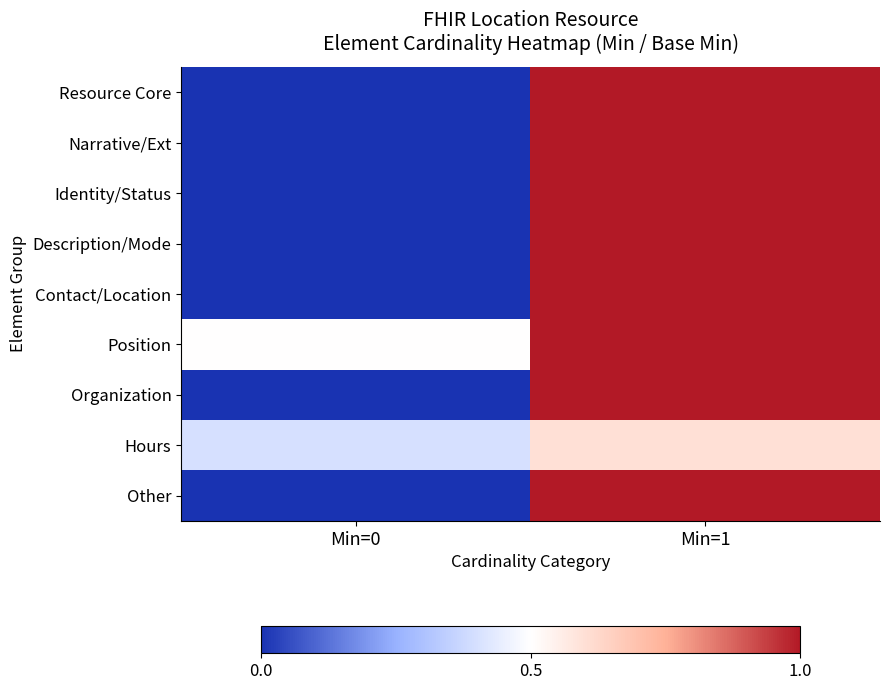

Which series has the largest total across all categories?

Position